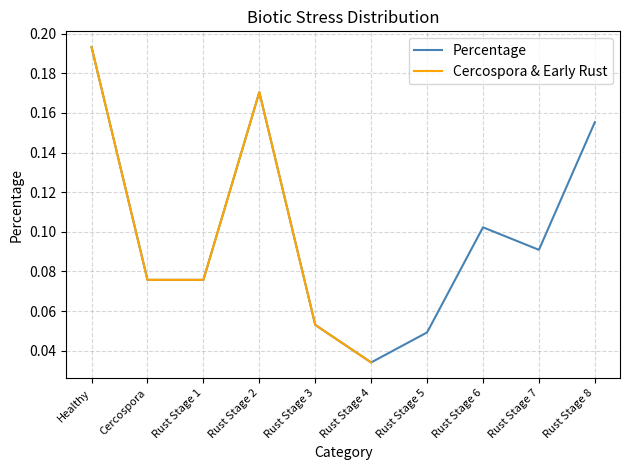

The value at Rust Stage 4 is 0.0. True or false?

False